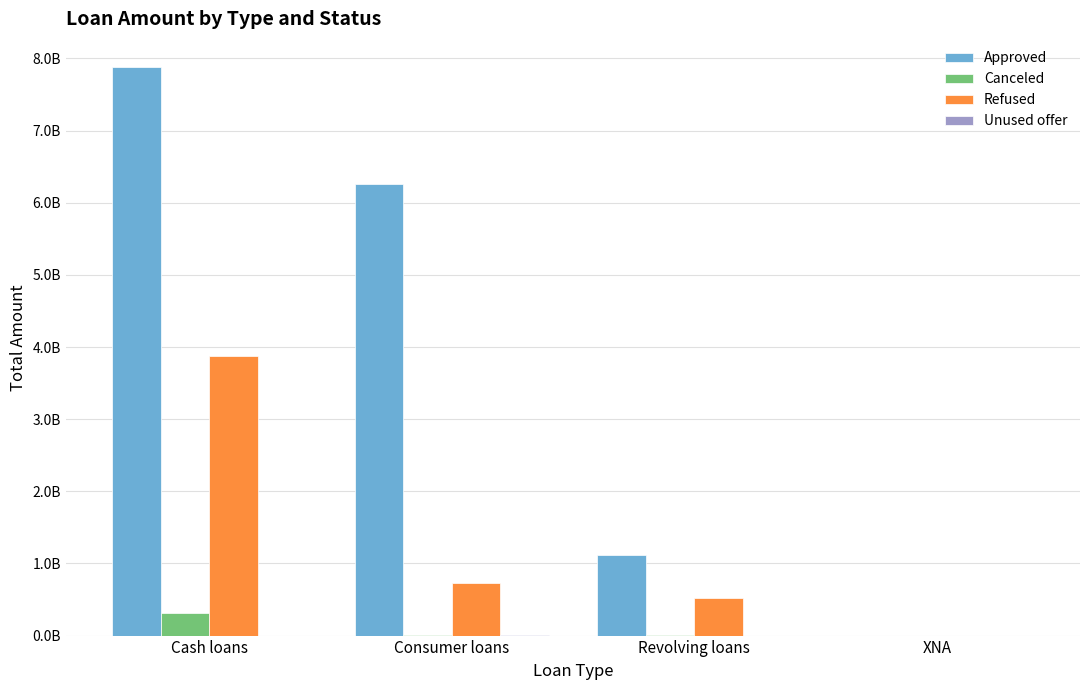

How many groups of bars are there?

4